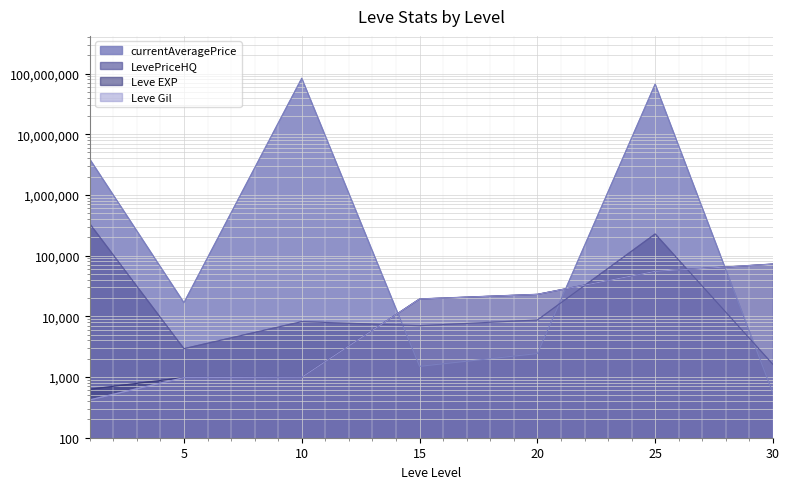

What is the difference between the second highest and minimum values in the Leve EXP series?

54430.0